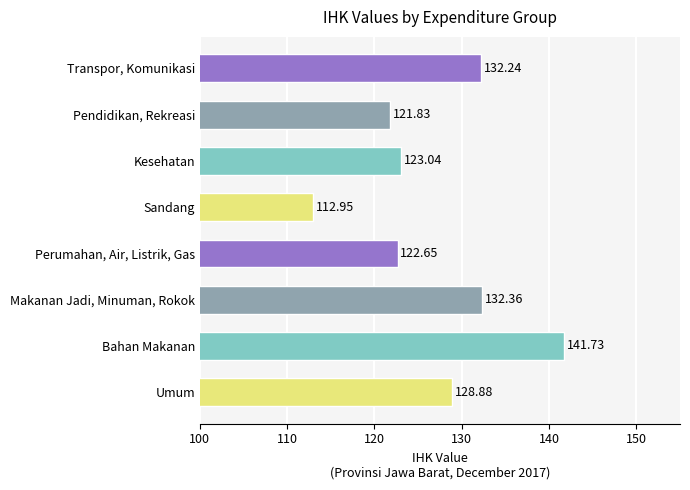

The chart shows a value of 123.0 at Kesehatan. True or false?

True